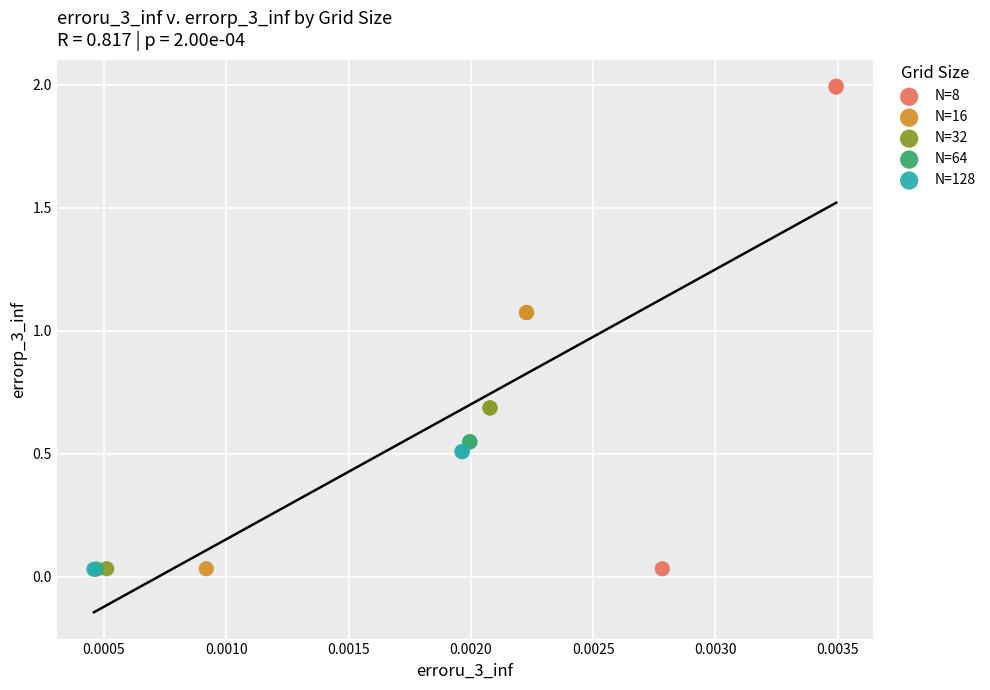

Which series contains the highest Y value?

N=8